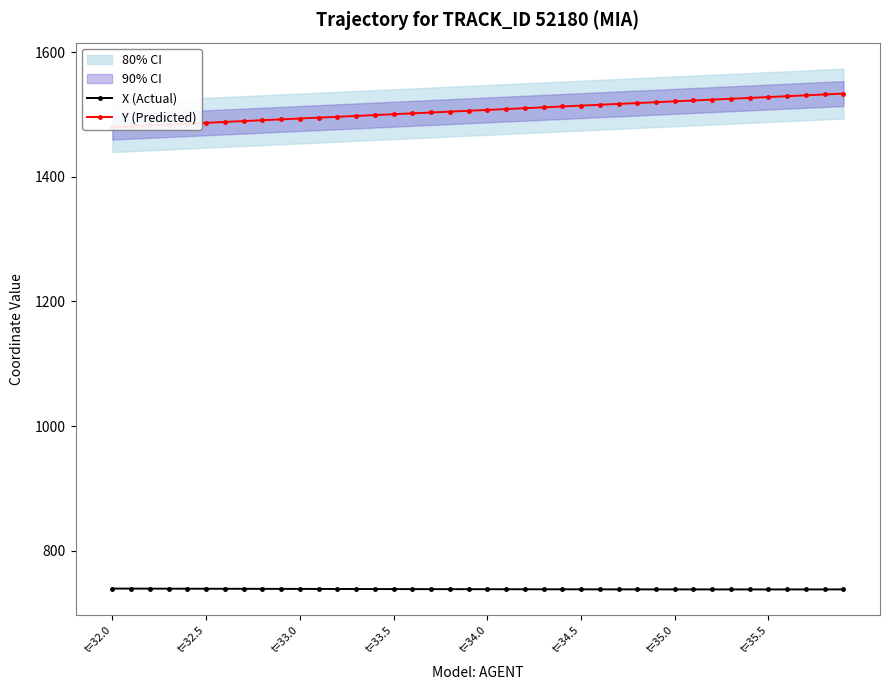

What is the highest value of the X (Actual) series?

739.3